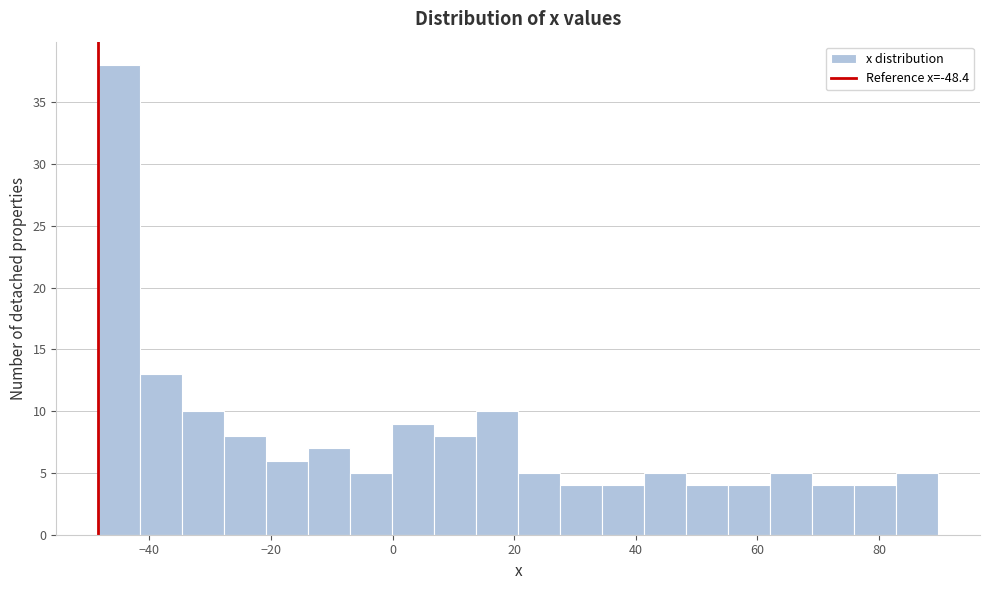

Around what value on the x-axis is the tallest bar? Give the approximate position of its centre, as read against the axis.

-44